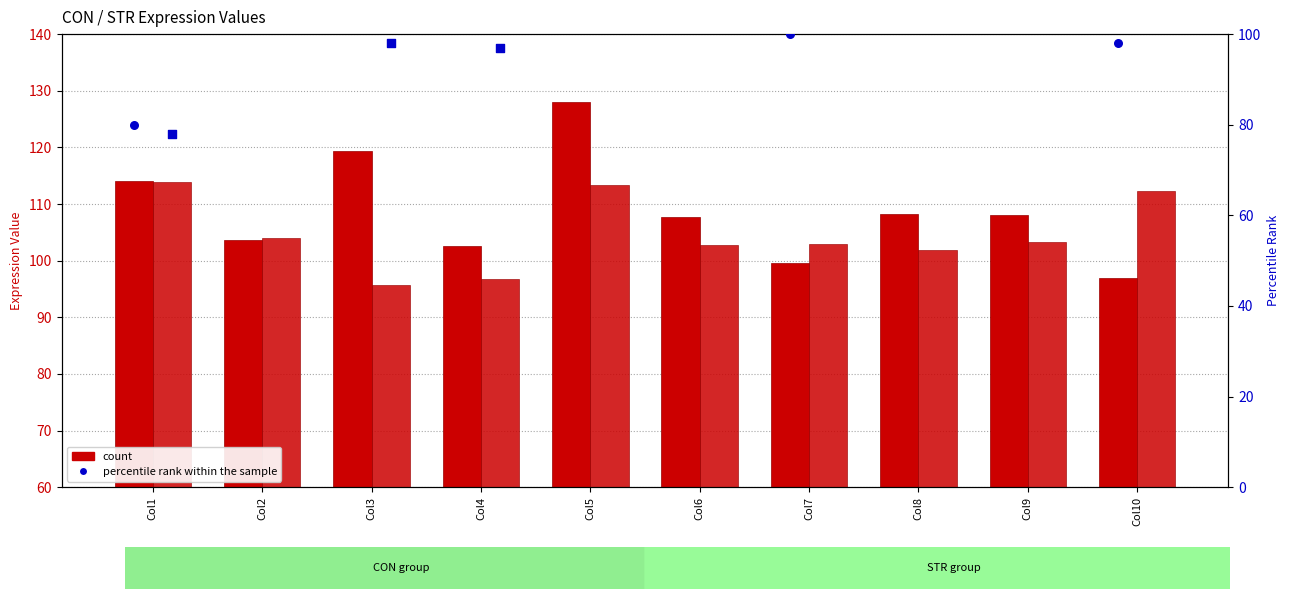

At which category is the sum across all series the highest?

Col5